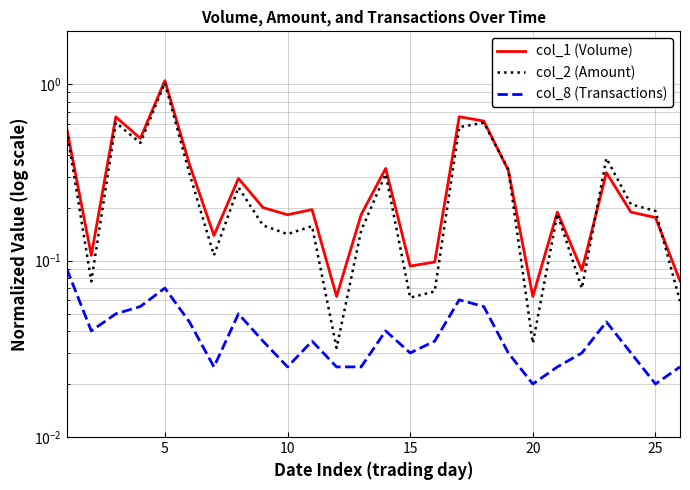

Which series has the largest total across all categories?

col_1 (Volume)